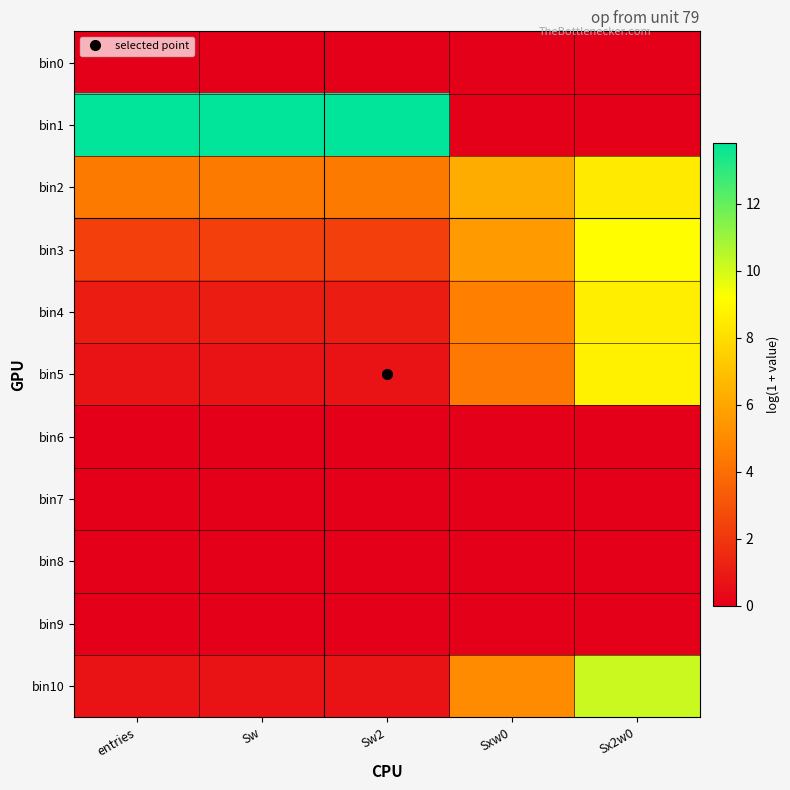

Rank the series by their maximum value, from lowest to highest.

bin0, bin6, bin7, bin8, bin9, bin2, bin4, bin5, bin3, bin10, bin1